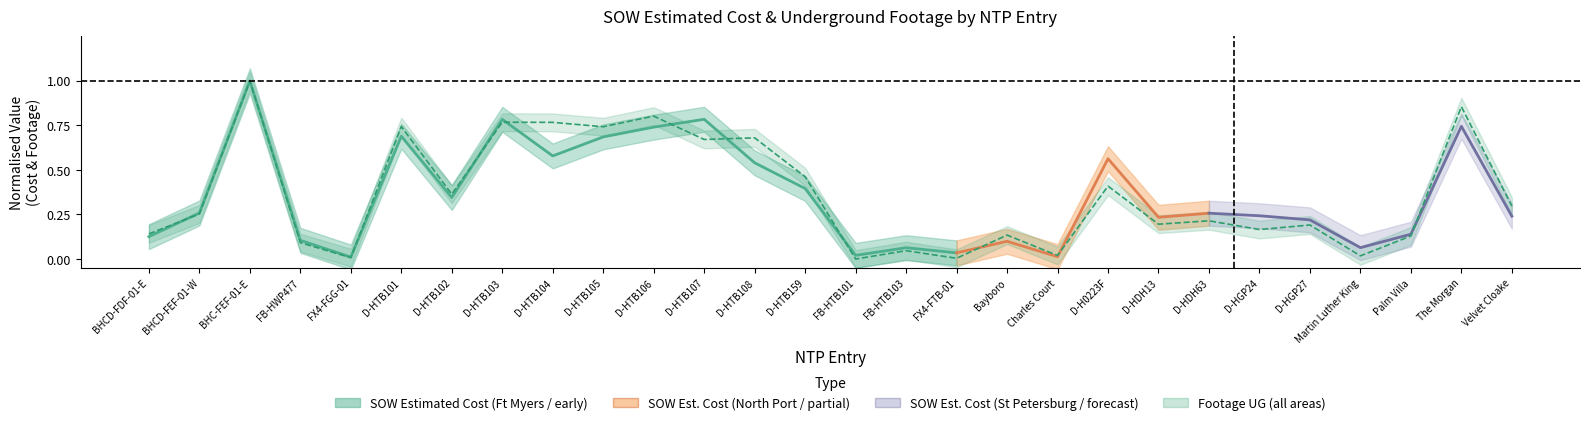

What is the label of the 13th point from the left?

D-HTB108